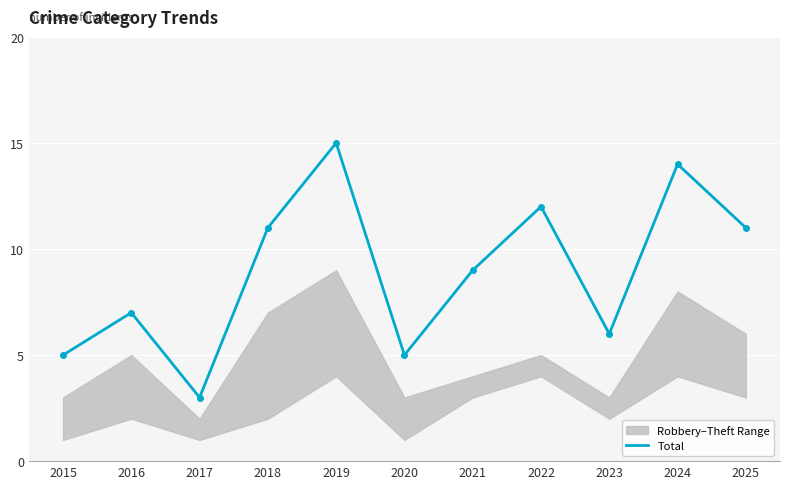

True or false: the data shows 3 at 2015.

False